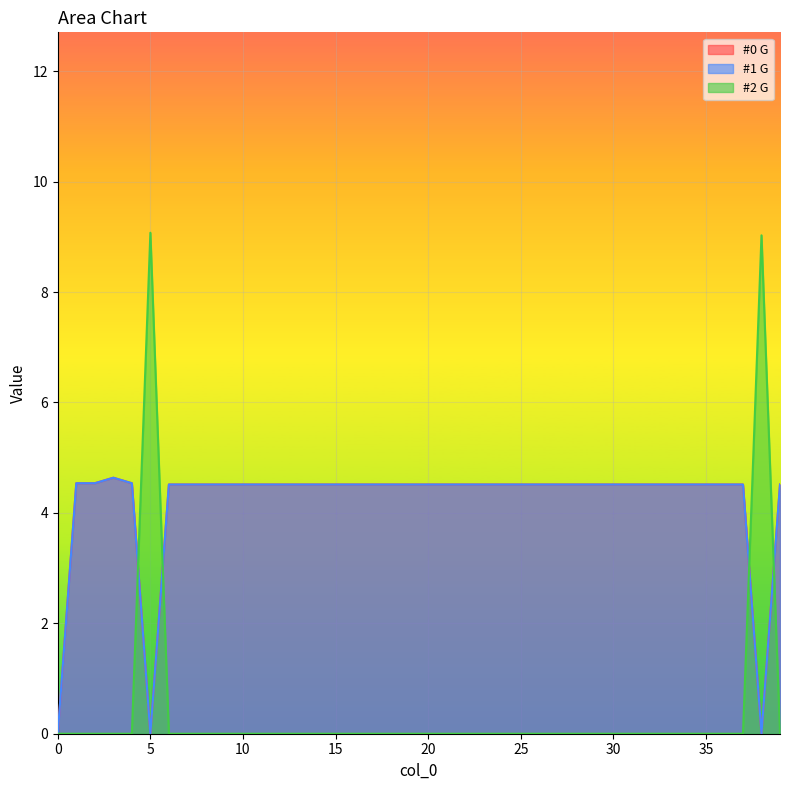

What is the highest value of the #1 G series?

4.6